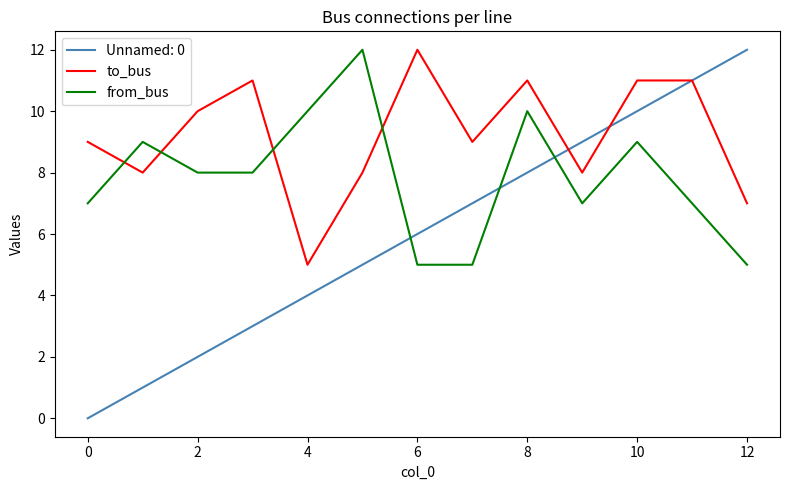

What is the minimum value for from_bus?

5